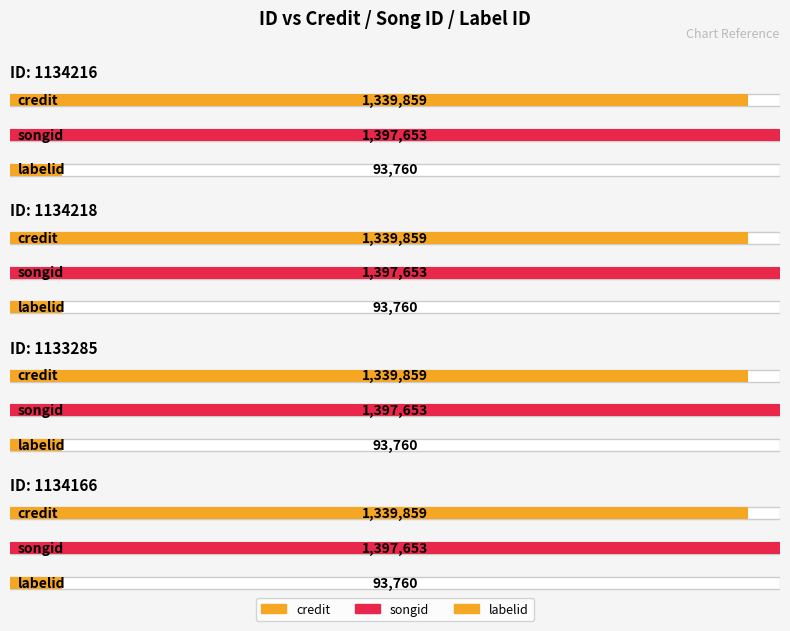

What is the label of the 1st bar from the left?

1134216